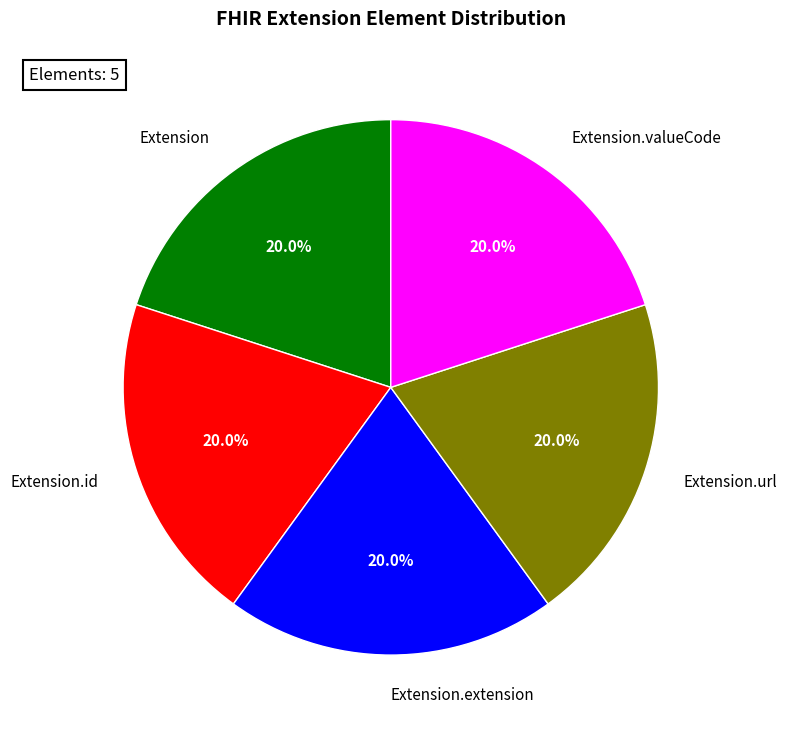

Is there any slice that represents more than half of the pie?

No